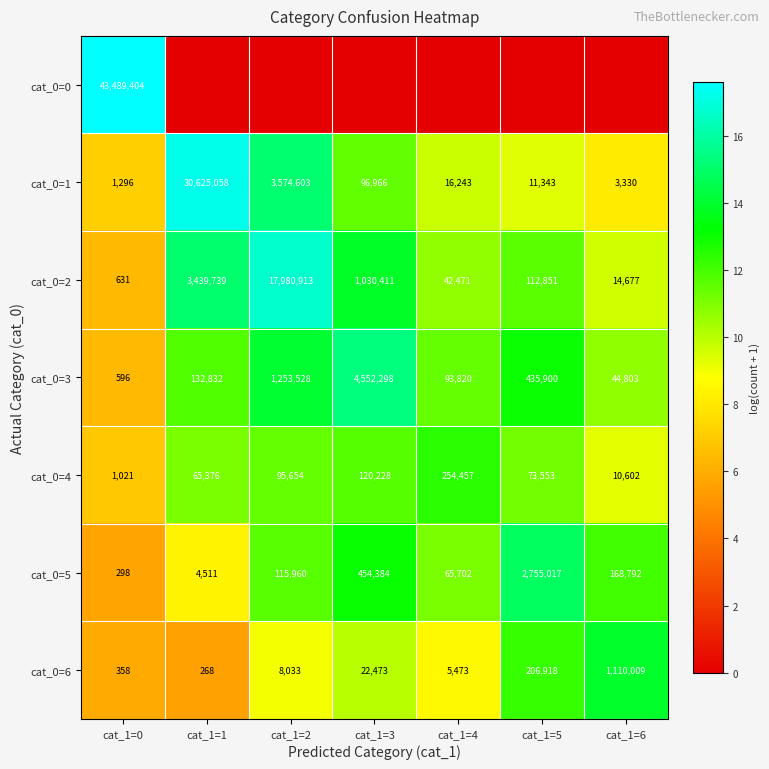

At which label does cat_0=2 reach its minimum?

cat_1=0